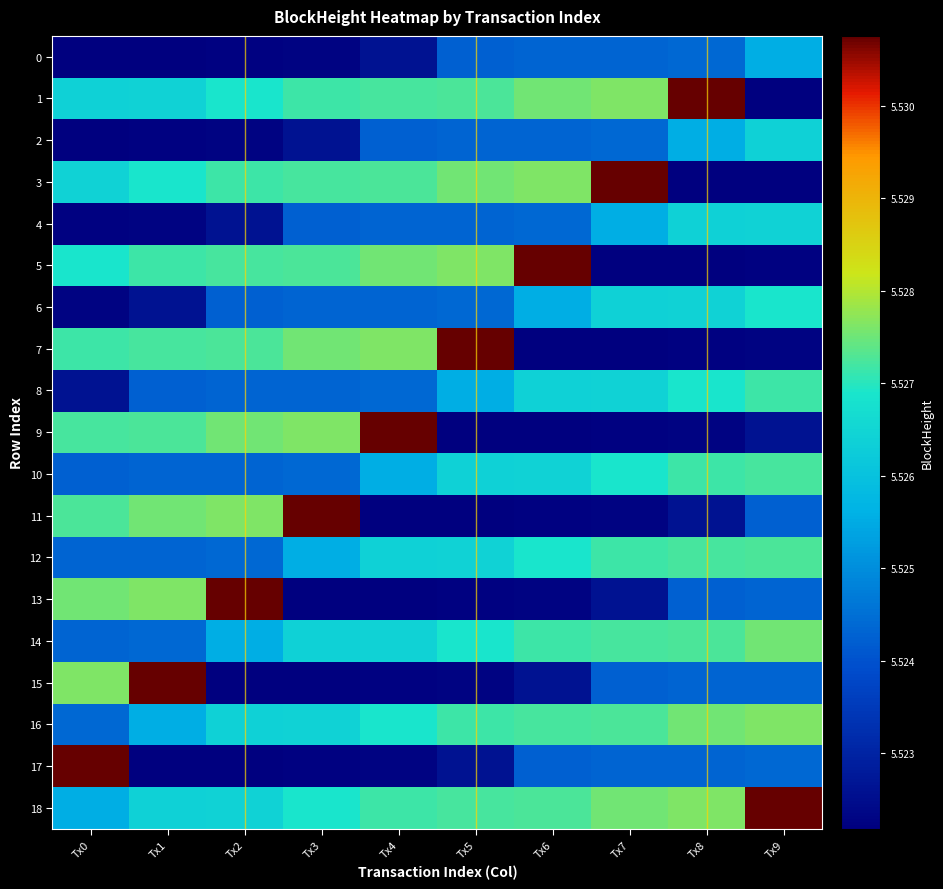

Which series changed the most between Tx7 and Tx9?

3